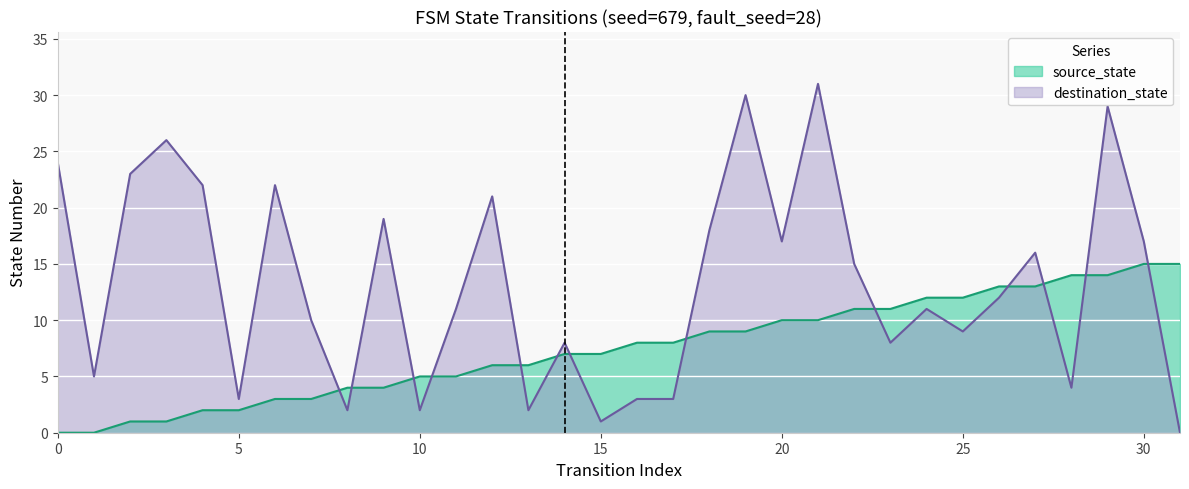

Reading left to right, what are all the values shown in this chart?

source_state: 0	0	1	1	2	2	3	3	4	4	5	5	6	6	7	7	8	8	9	9	10	10	11	11	12	12	13	13	14	14	15	15
destination_state: 24	5	23	26	22	3	22	10	2	19	2	11	21	2	8	1	3	3	18	30	17	31	15	8	11	9	12	16	4	29	17	0